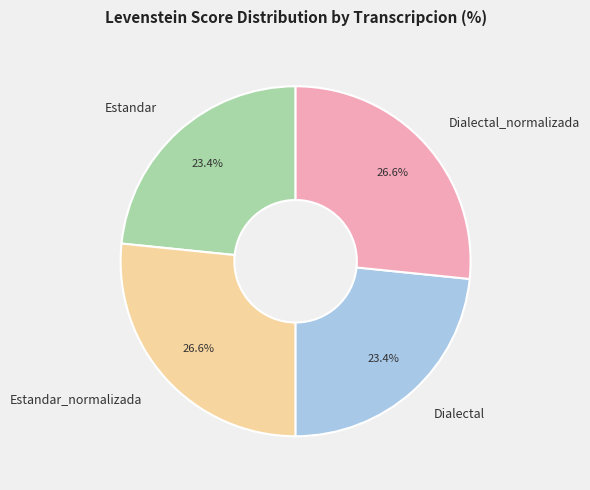

Between Estandar and Dialectal_normalizada, which is larger?

Dialectal_normalizada